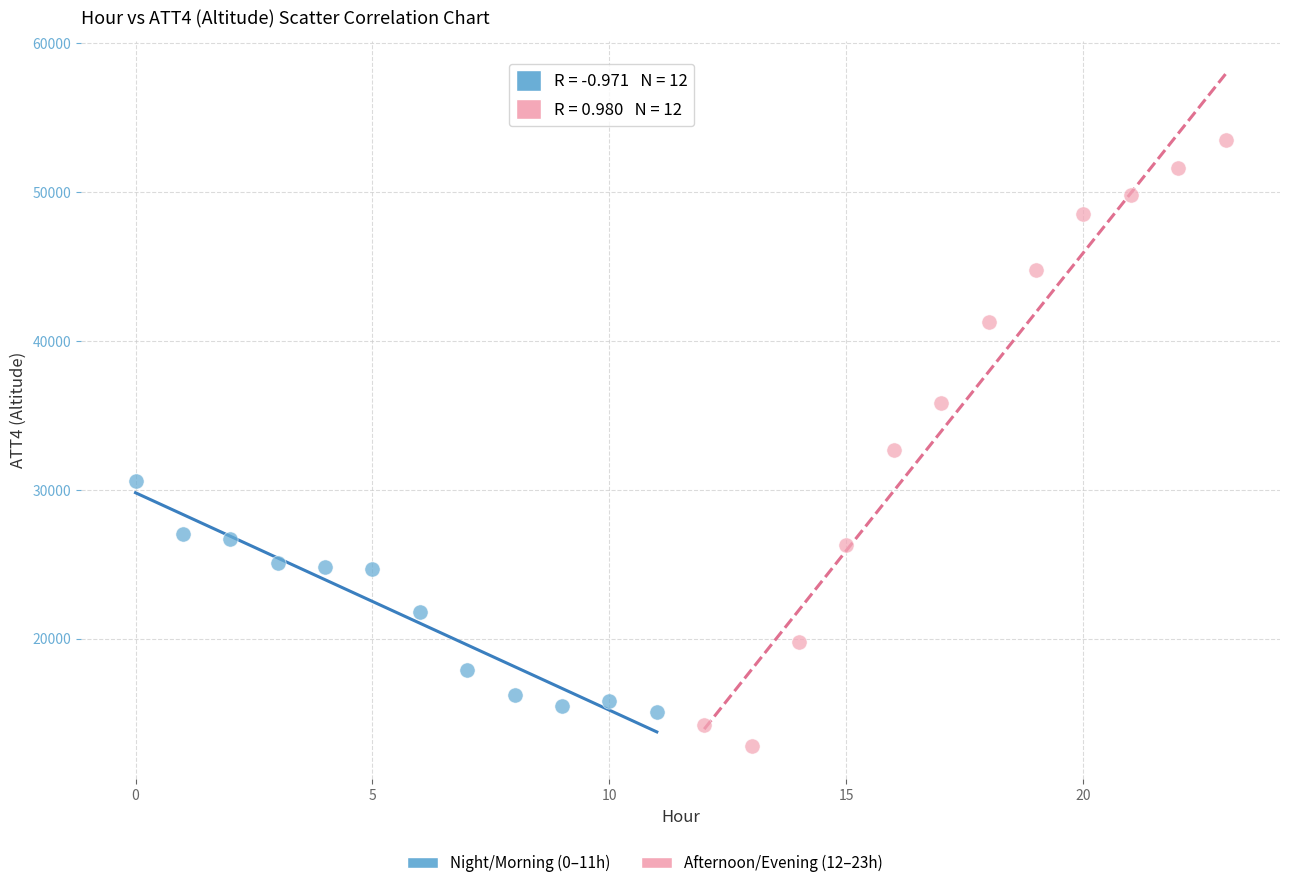

Which series contains the lowest Y value?

Afternoon/Evening (12–23h)